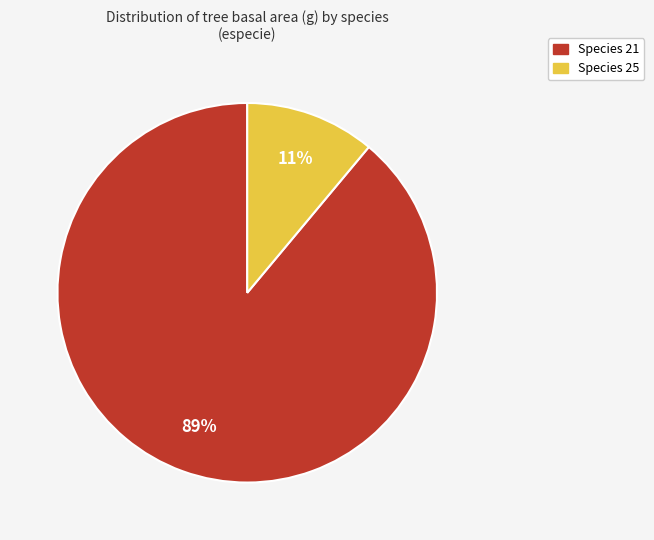

Count the number of slices in the pie.

2